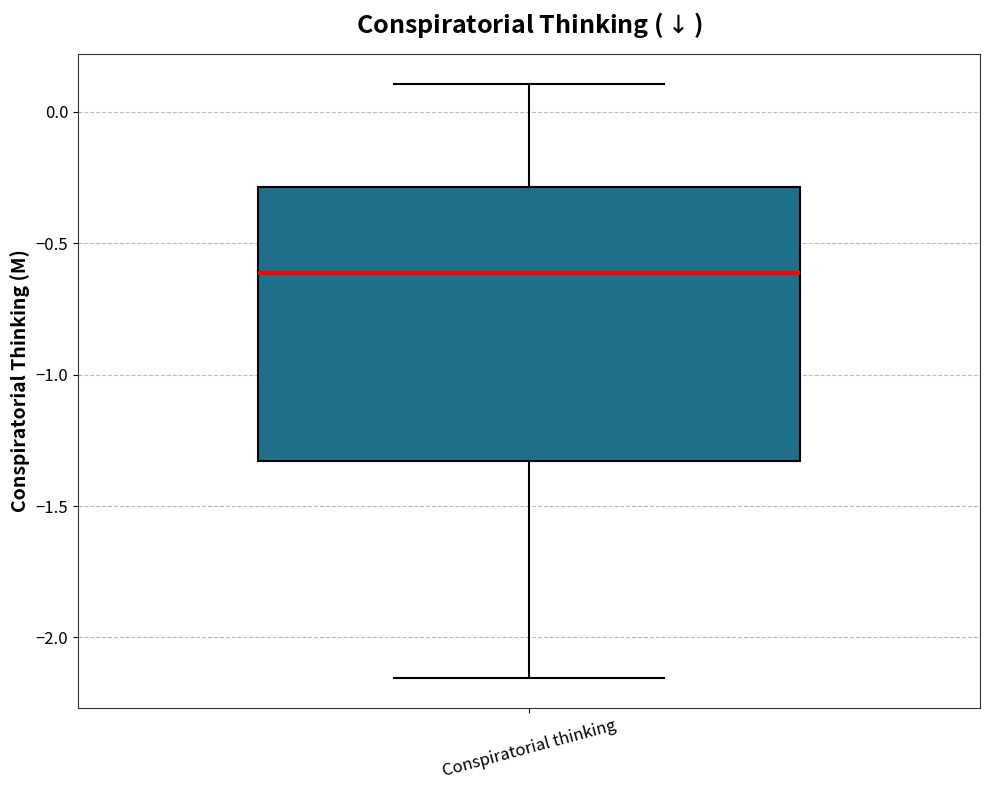

Read this box plot against the y-axis: the position of the median line, the range covered by the box, and the ends of both whiskers. The values are not printed on the chart, so give them approximately, as read against the axis.

median -0.60, box -1.35 to -0.30, whiskers -2.15 to 0.10